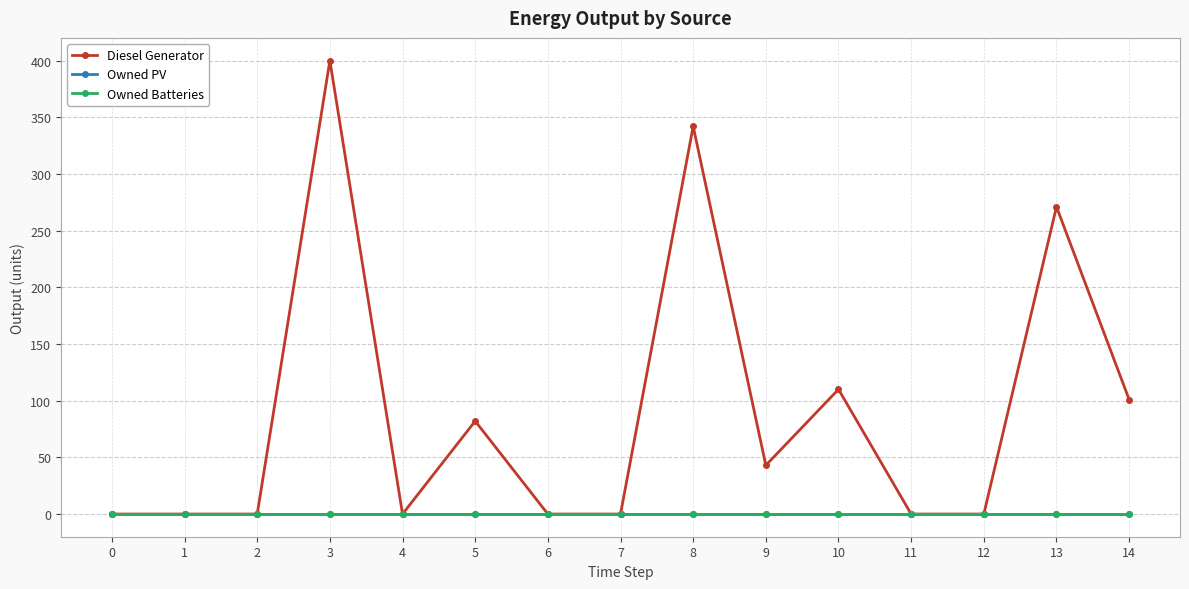

Reading left to right, what are all the values shown in this chart?

Diesel Generator: 0=0	1=0	2=0	3=400	4=0	5=82	6=0	7=0	8=342	9=43	10=110	11=0	12=0	13=271	14=101
Owned PV: 0=0	1=0	2=0	3=0	4=0	5=0	6=0	7=0	8=0	9=0	10=0	11=0	12=0	13=0	14=0
Owned Batteries: 0=0	1=0	2=0	3=0	4=0	5=0	6=0	7=0	8=0	9=0	10=0	11=0	12=0	13=0	14=0